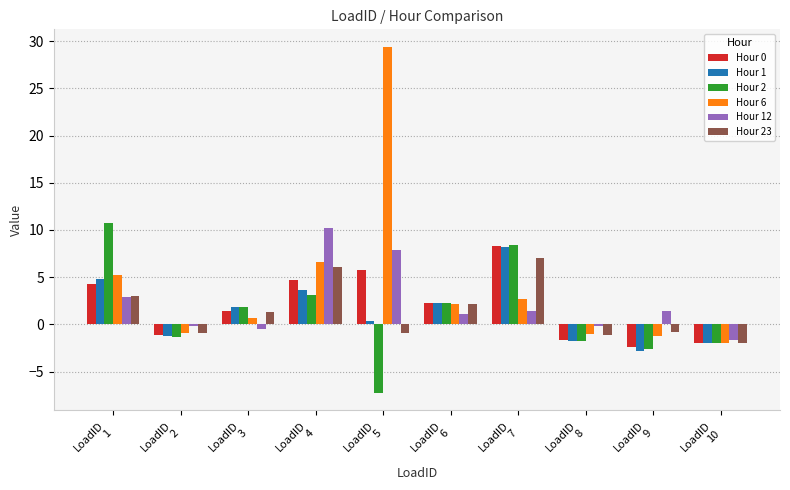

Which series has the largest range (max minus min)?

Hour 6